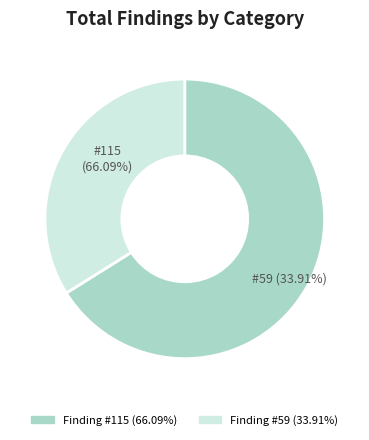

Is there any slice that represents more than half of the pie?

Yes